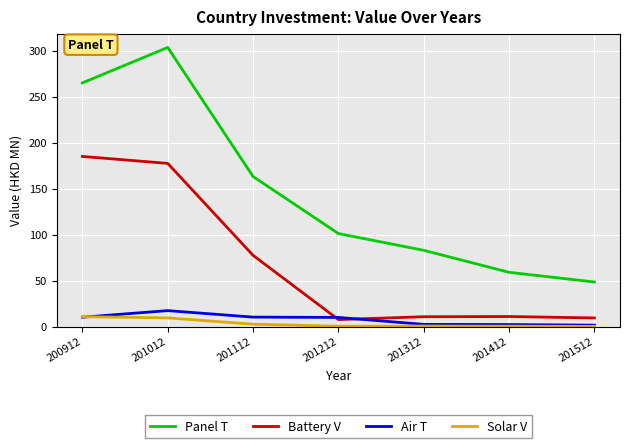

Which series has the widest spread of values?

Panel T